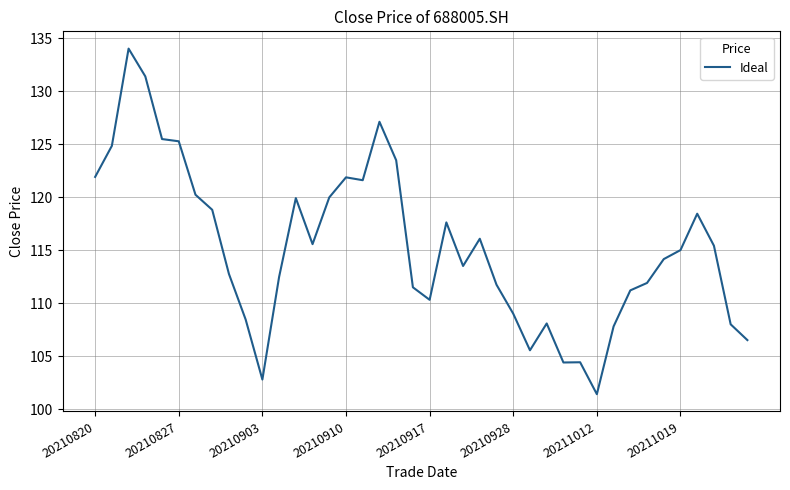

What is the smallest value displayed?

101.4